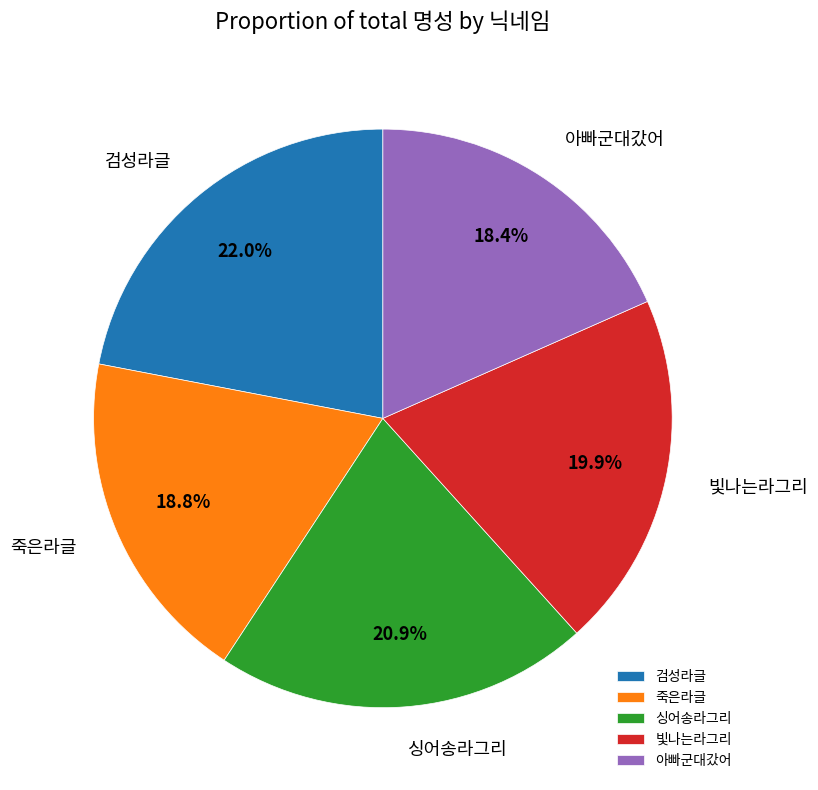

Which category has the biggest portion of the pie?

검성라글